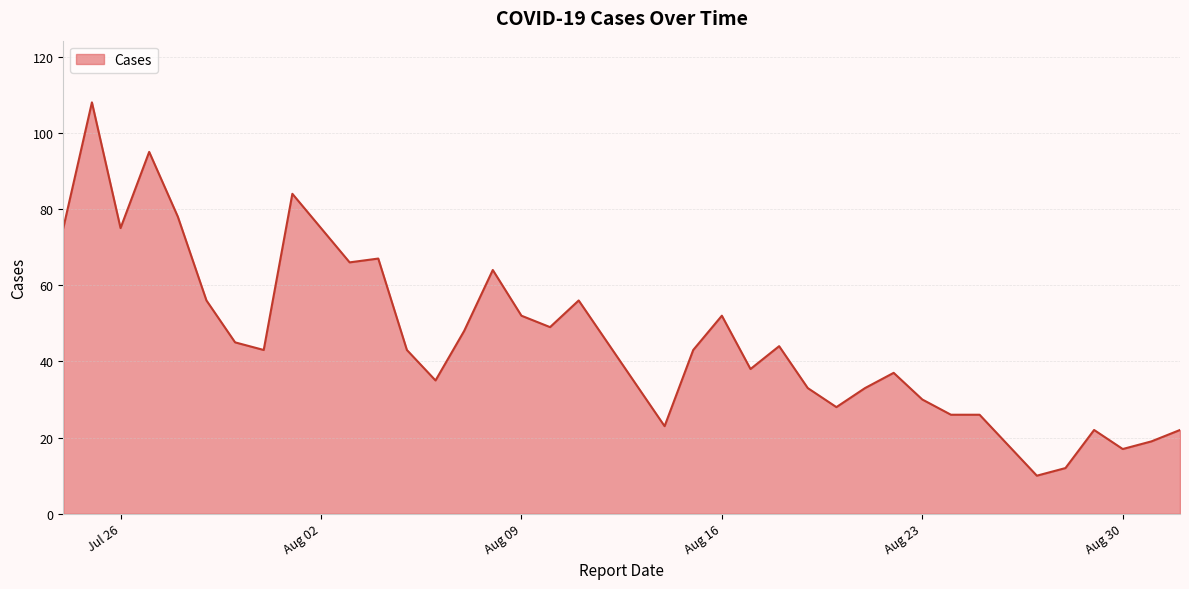

True or false: the data has more than 2 interior local peaks.

True